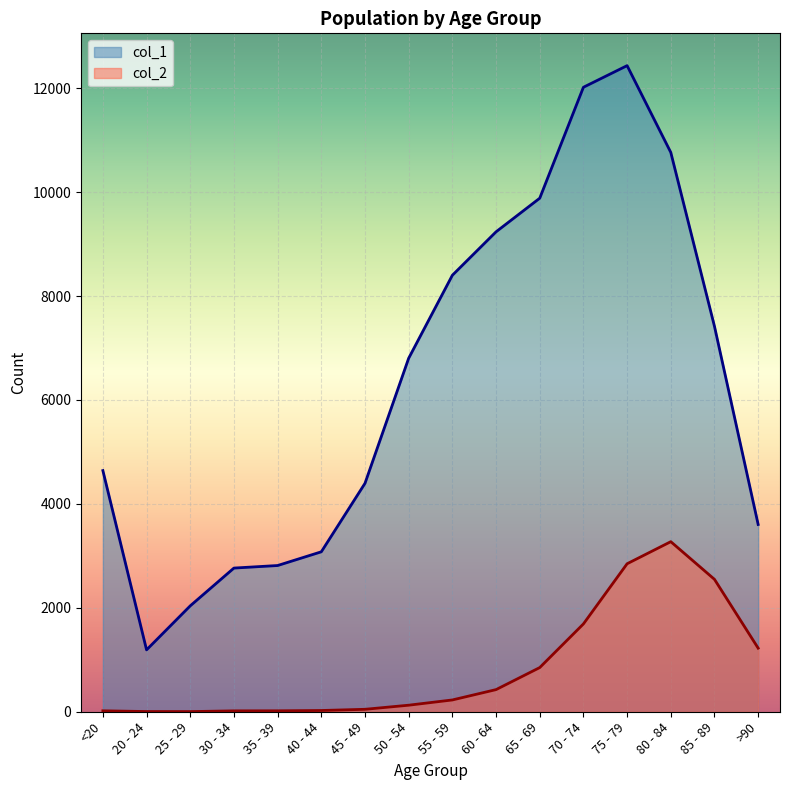

Where is the first local maximum for col_2?

80 - 84